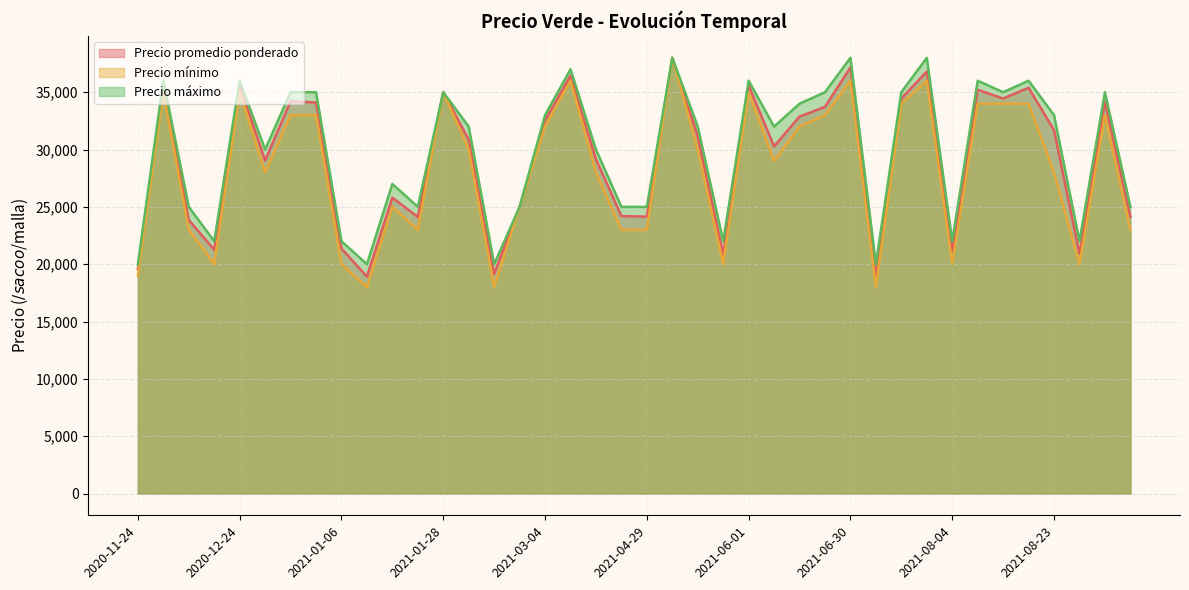

Where is the first local maximum for Precio máximo?

2020-12-04